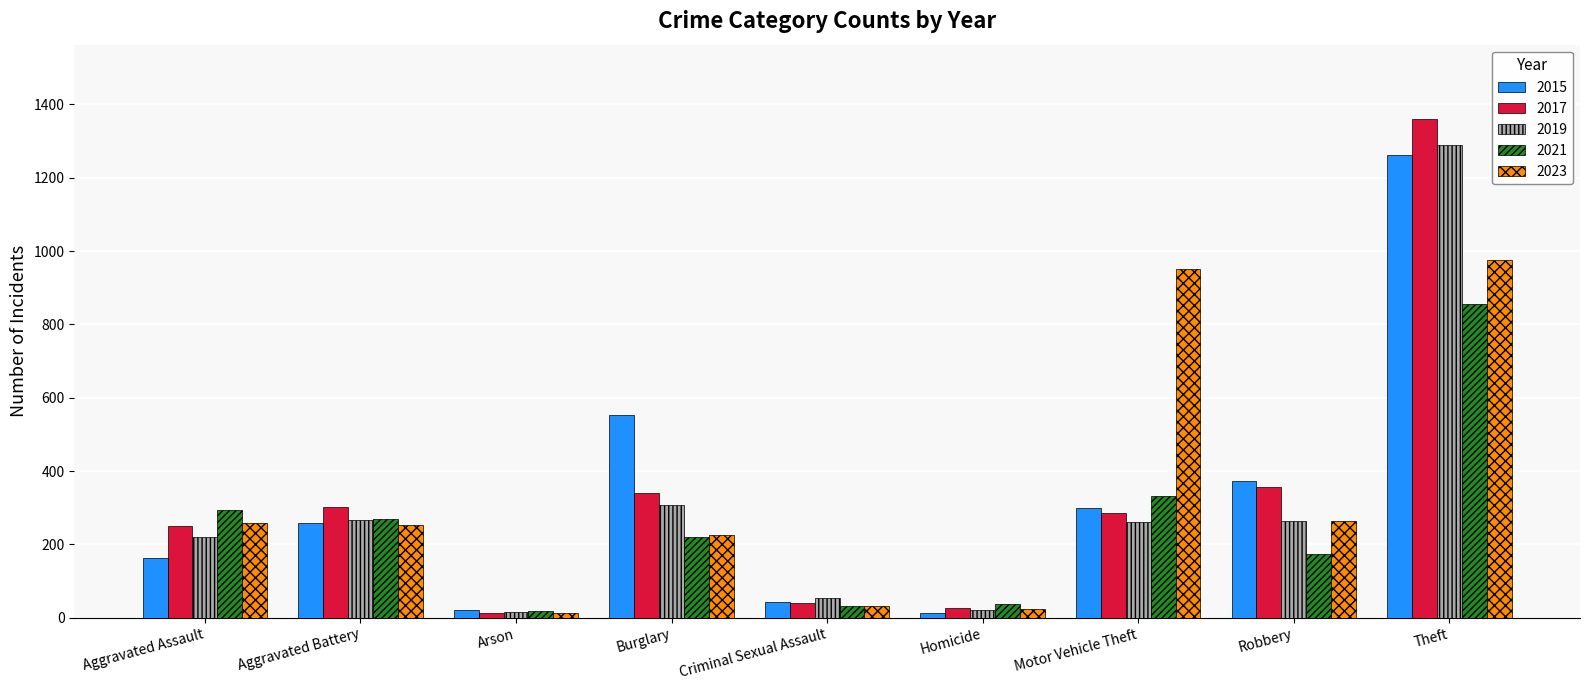

Is the value of 2019 at Arson greater than the value of 2017 at Robbery?

No